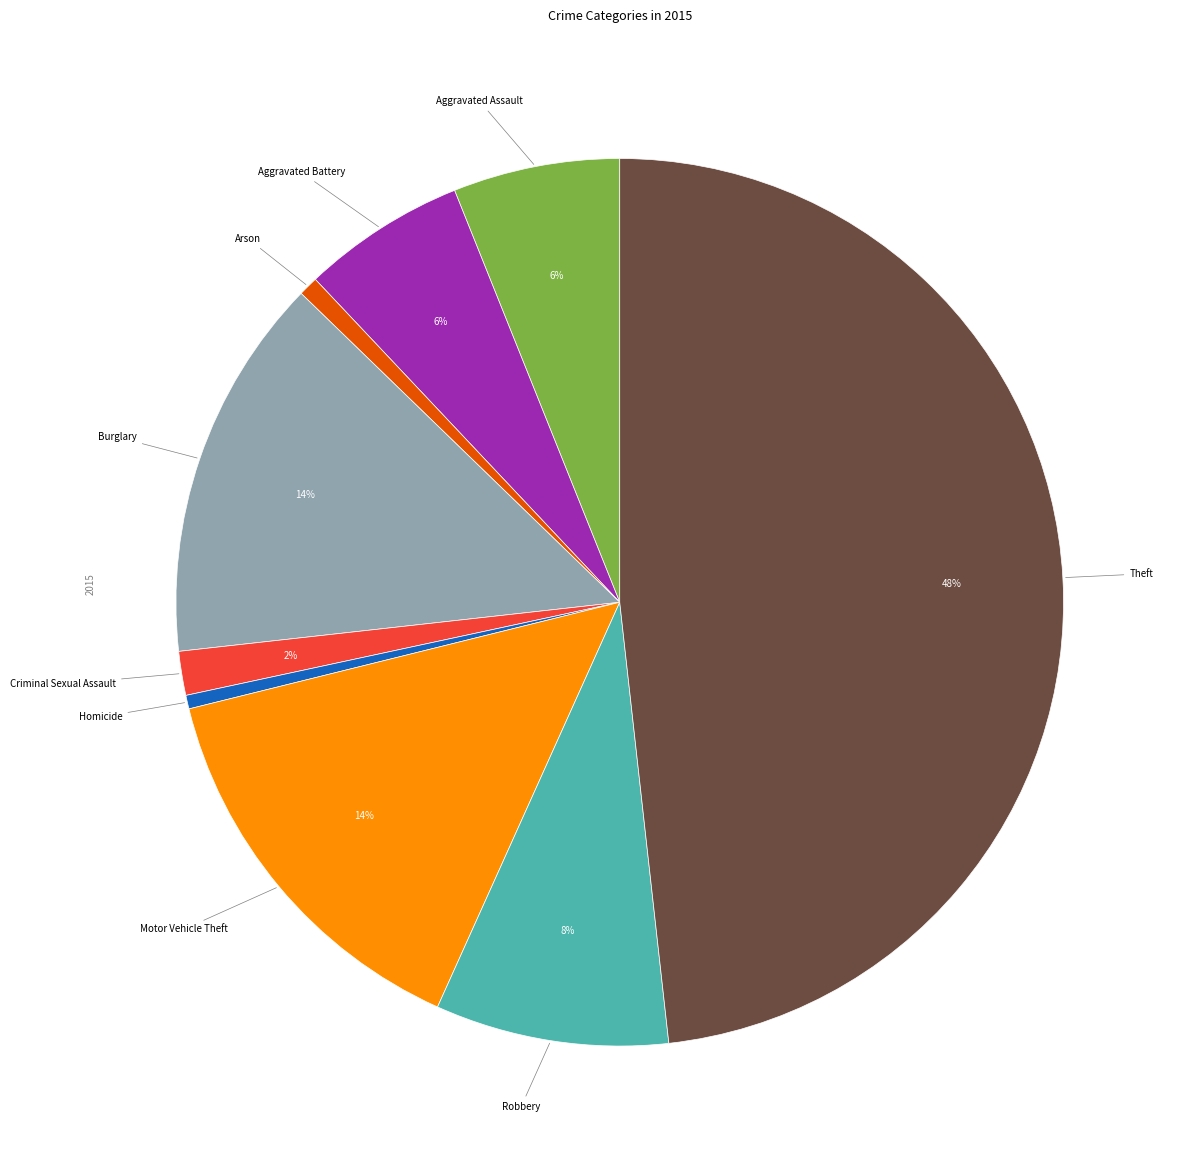

Is there a majority slice in this chart?

No